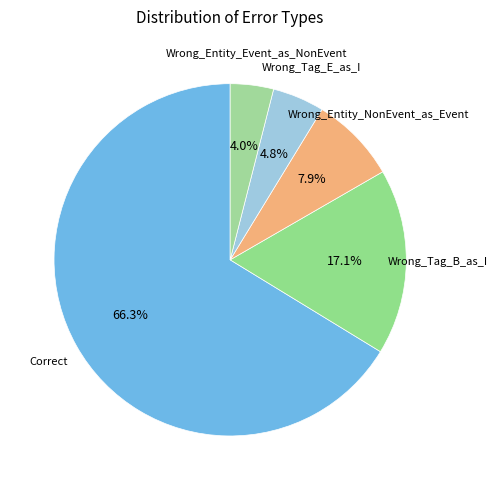

Between Wrong_Tag_E_as_I and Wrong_Entity_Event_as_NonEvent, which is larger?

Wrong_Tag_E_as_I